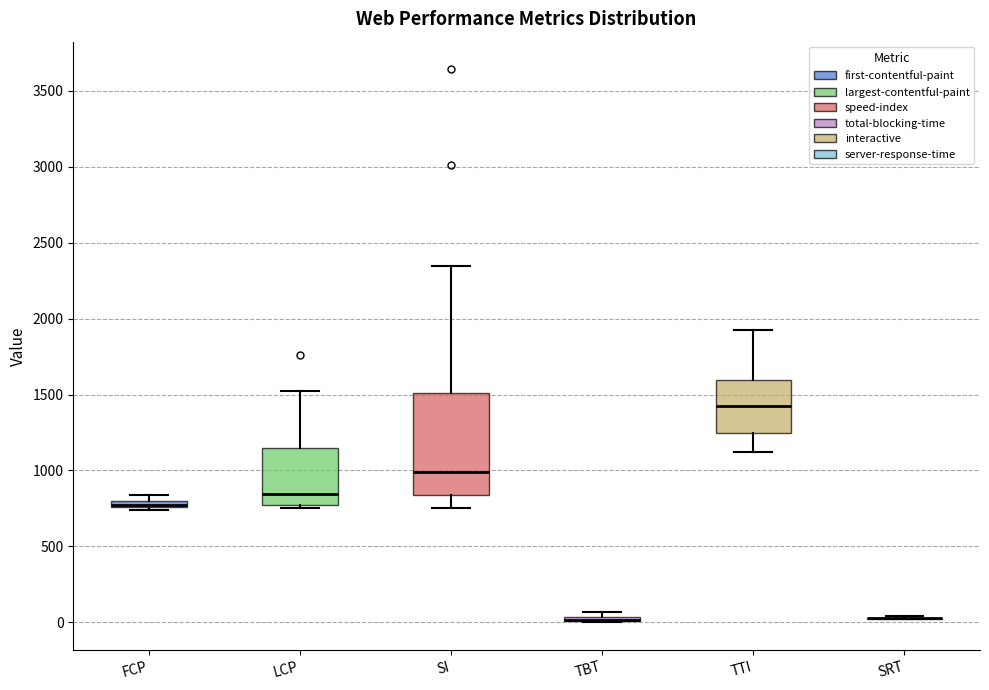

Comparing the boxes themselves (not the whiskers), which one is the tallest?

SI